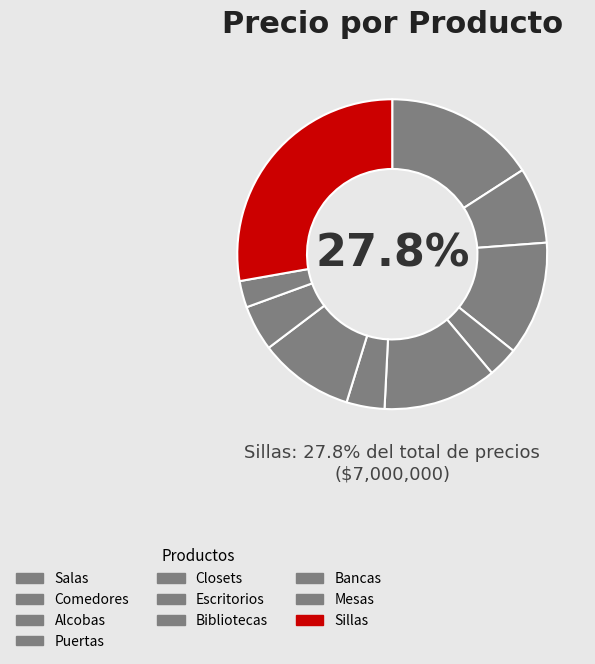

How many segments does this pie chart have?

10